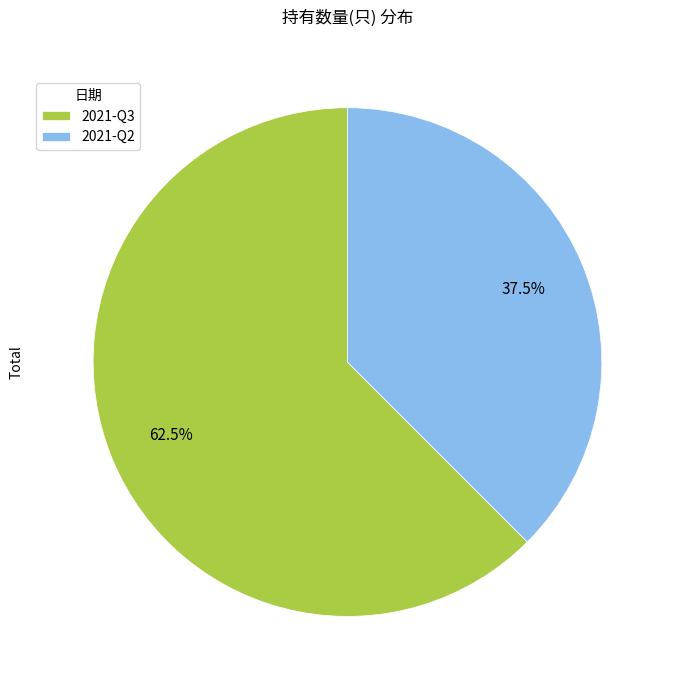

Rank the categories by value from highest to lowest.

2021-Q3, 2021-Q2